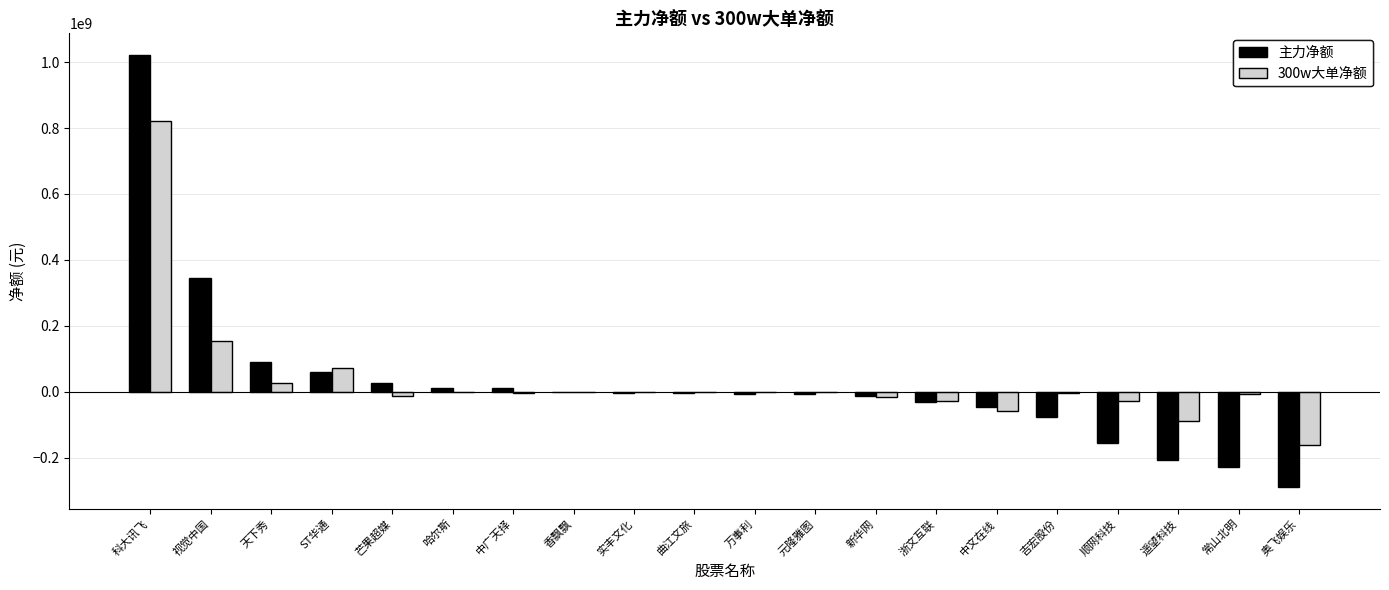

What is the difference between the 主力净额 values at 万事利 and 视觉中国?

351178973